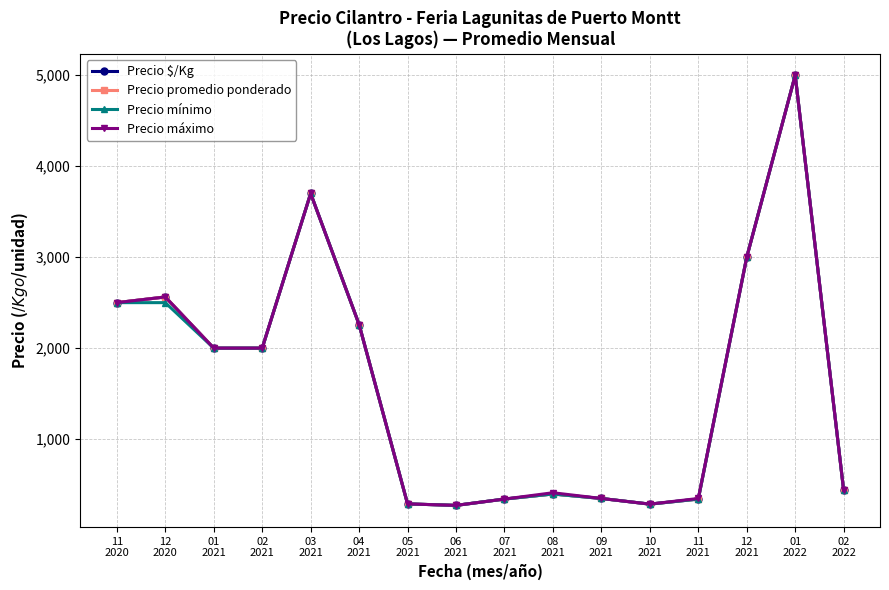

What is the minimum value shown in the chart?

271.0